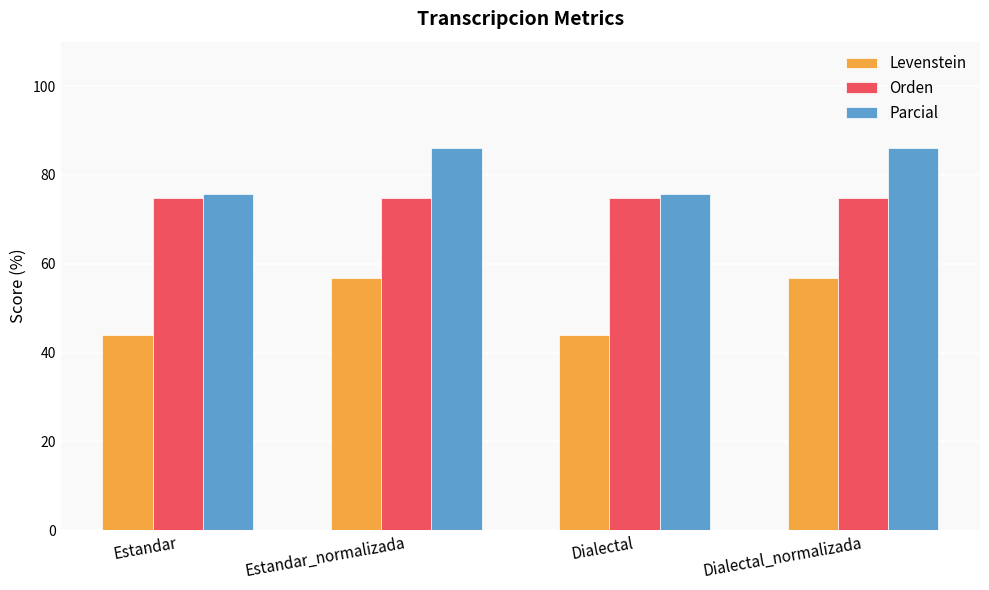

What position from the left is Estandar?

1